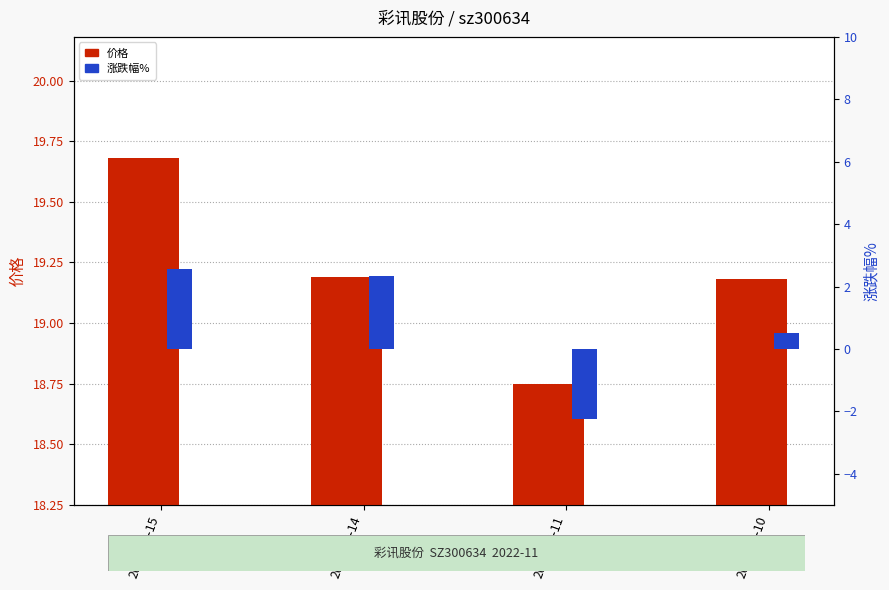

How many data points in 涨跌幅% are above 2?

2